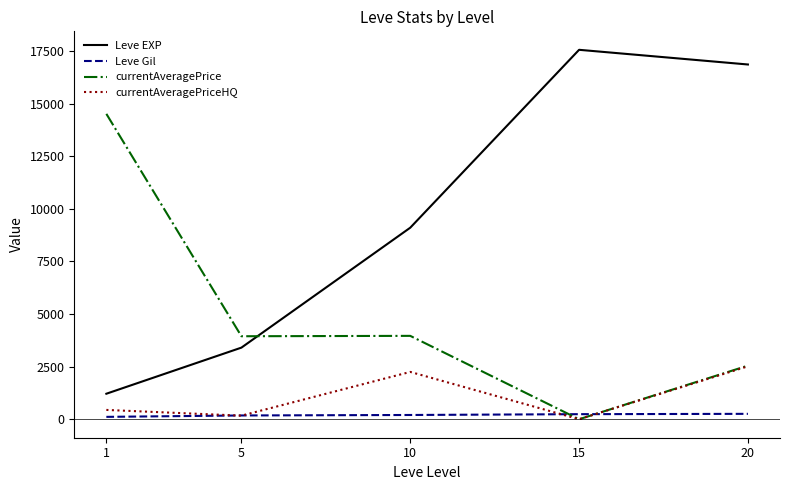

What is the average value of the Leve Gil series?

198.9